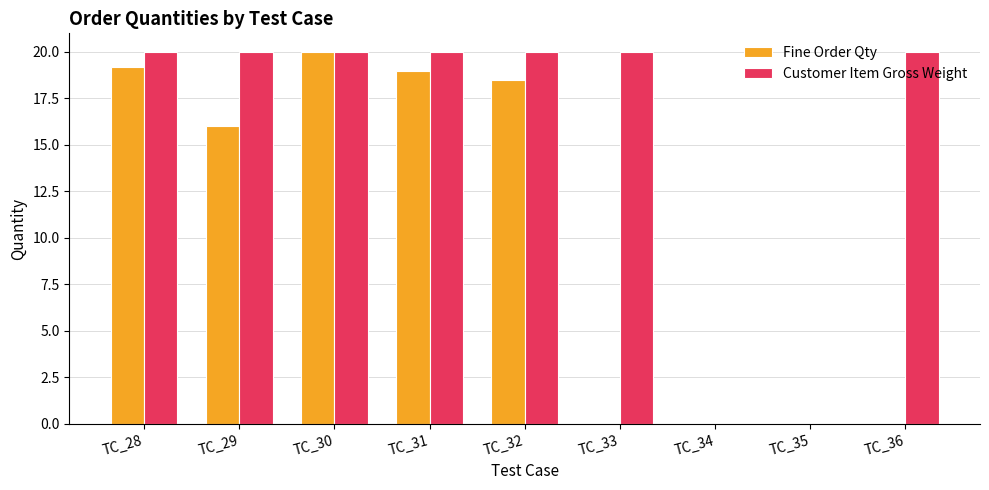

Between TC_28 and TC_32, which series saw the biggest shift?

Fine Order Qty